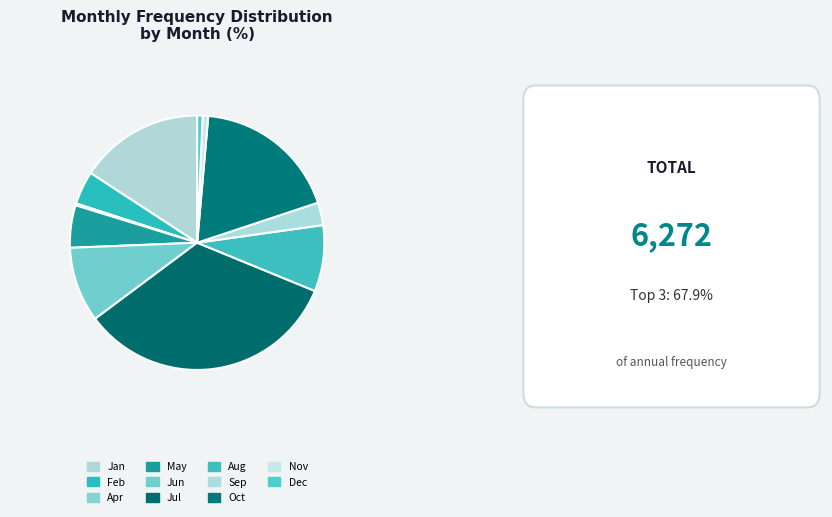

Does any single category account for the majority?

No